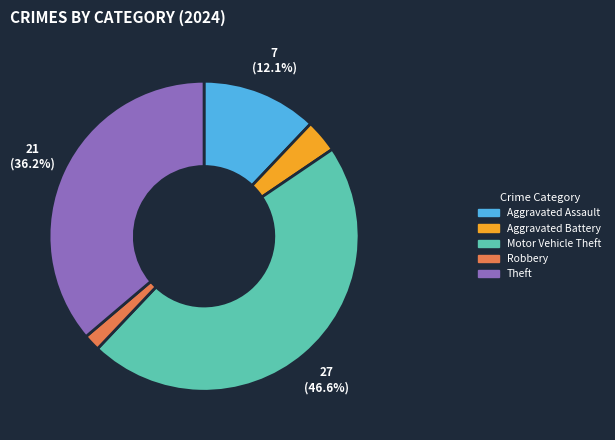

Is there any slice that represents more than half of the pie?

No